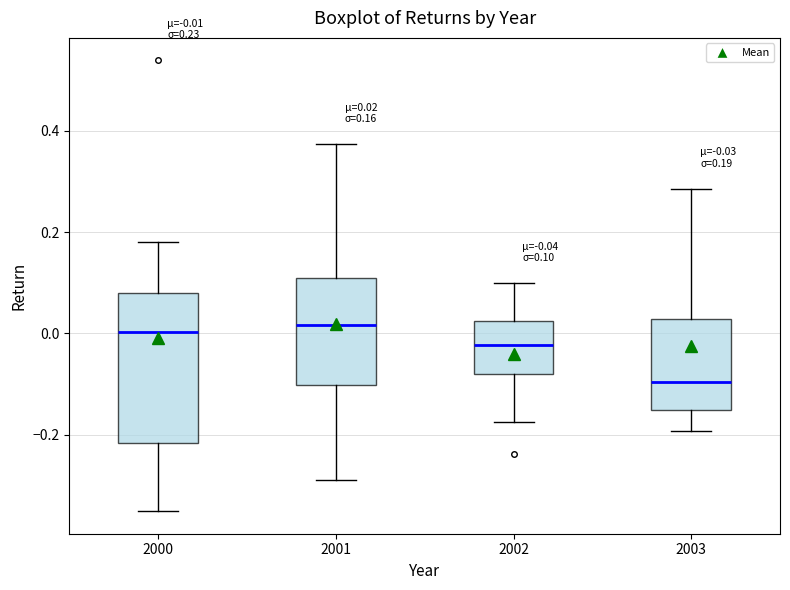

Comparing the boxes themselves (not the whiskers), which one is the tallest?

2000